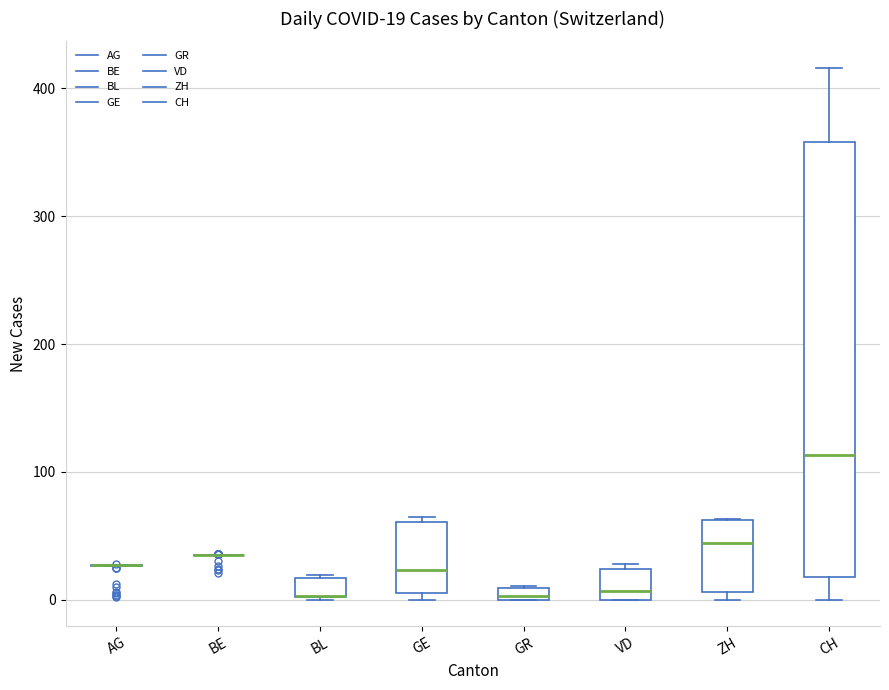

Comparing the boxes themselves (not the whiskers), which one is the tallest?

CH